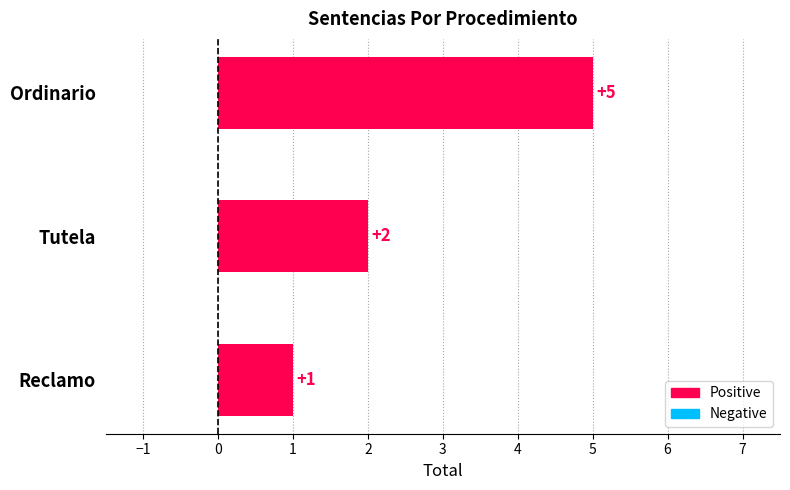

What is the maximum value shown in the chart?

5